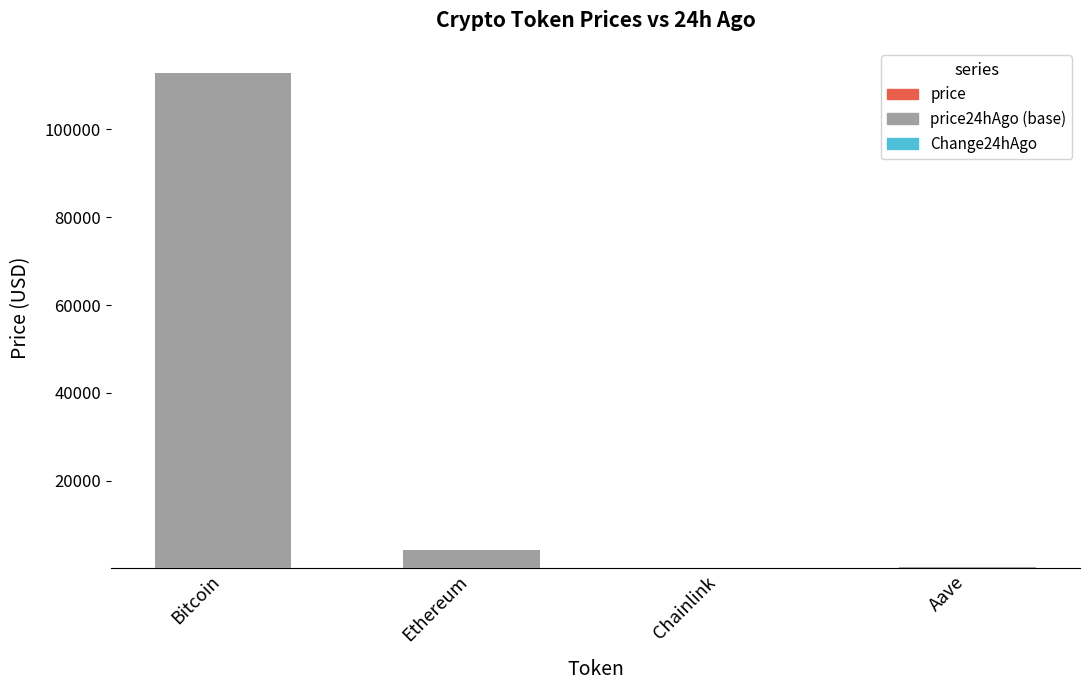

At which category is the sum across all series the highest?

Bitcoin